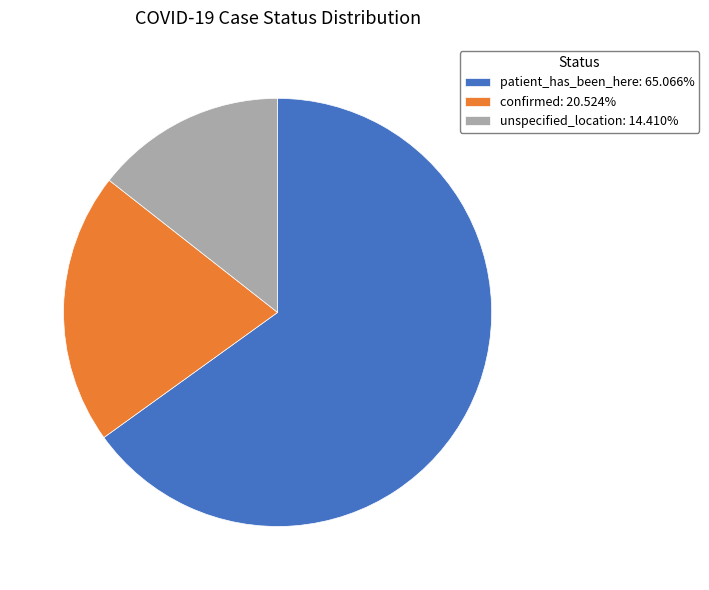

Is the sum of confirmed and unspecified_location greater than half?

No